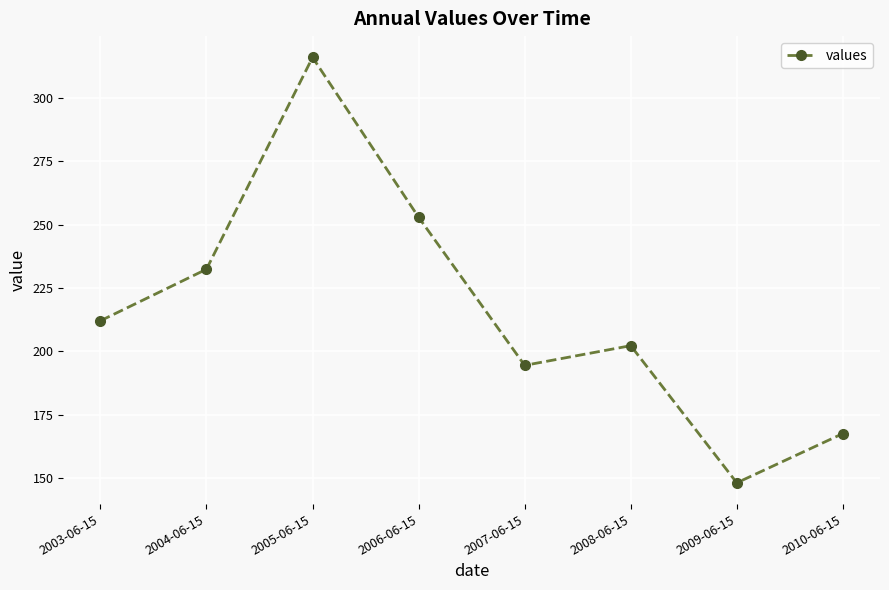

Rank the categories by value from highest to lowest.

2005-06-15, 2006-06-15, 2004-06-15, 2003-06-15, 2008-06-15, 2007-06-15, 2010-06-15, 2009-06-15